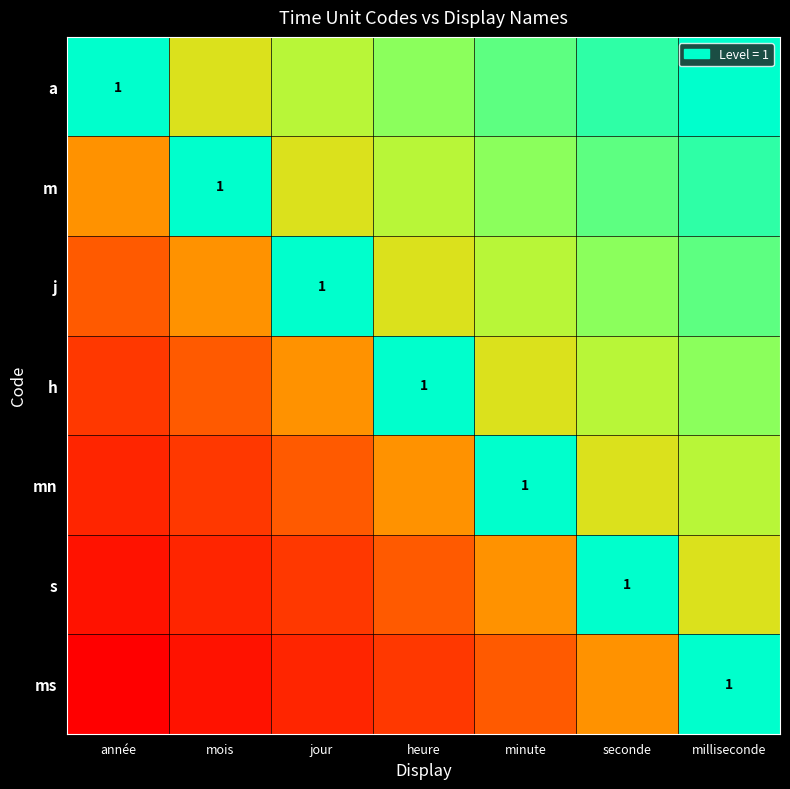

How many h values are between 0 and 1?

7